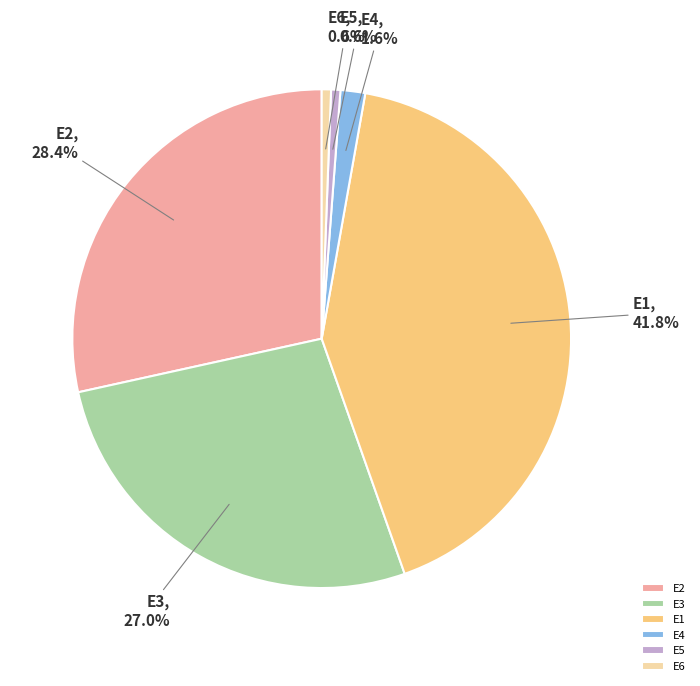

To the nearest percent, what is the difference between the largest and smallest slice percentages?

41%